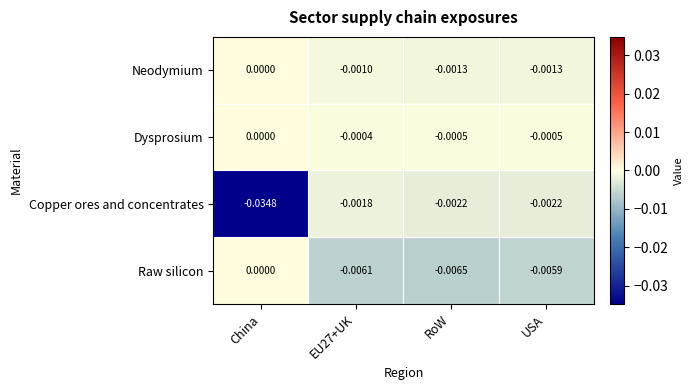

Which series has the largest range (max minus min)?

Copper ores and concentrates